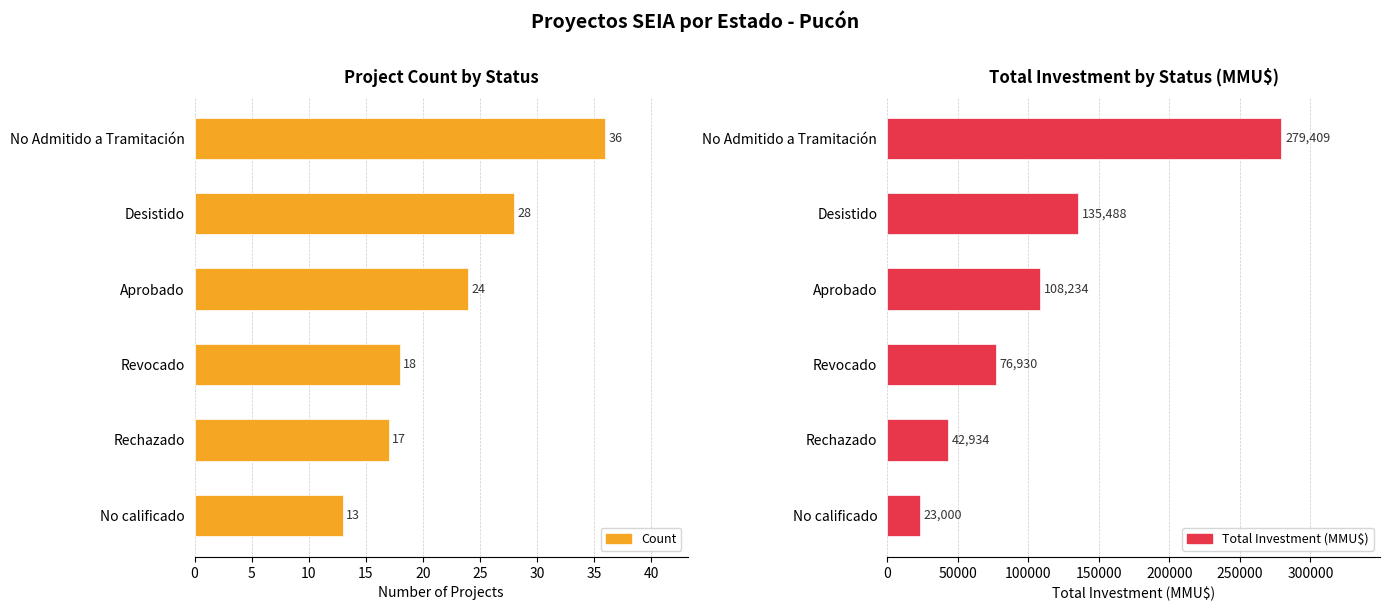

What is the maximum value shown in the chart?

279409